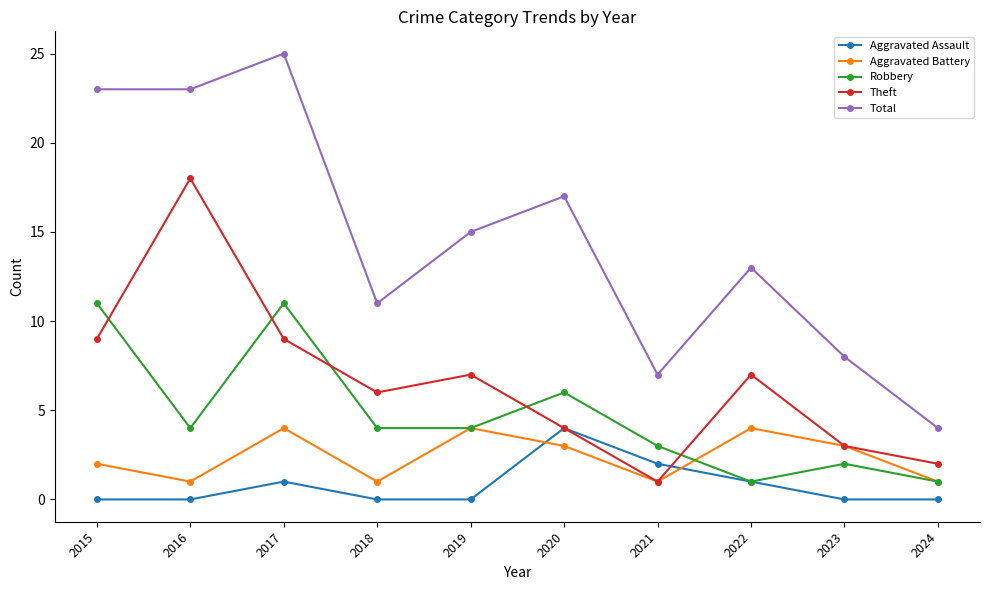

What is the highest value of the Total series?

25